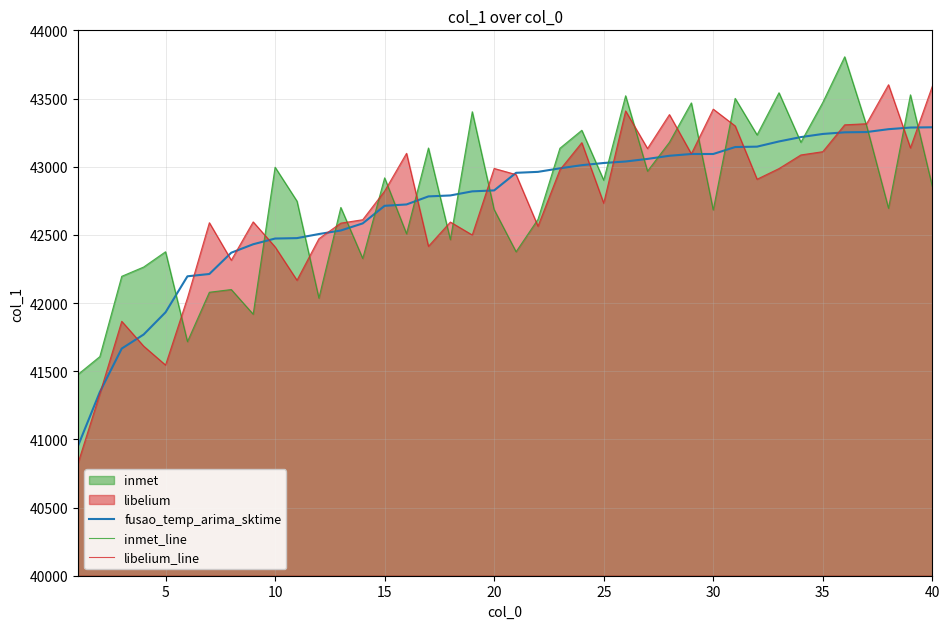

How many interior local peaks does the libelium_line series have?

11